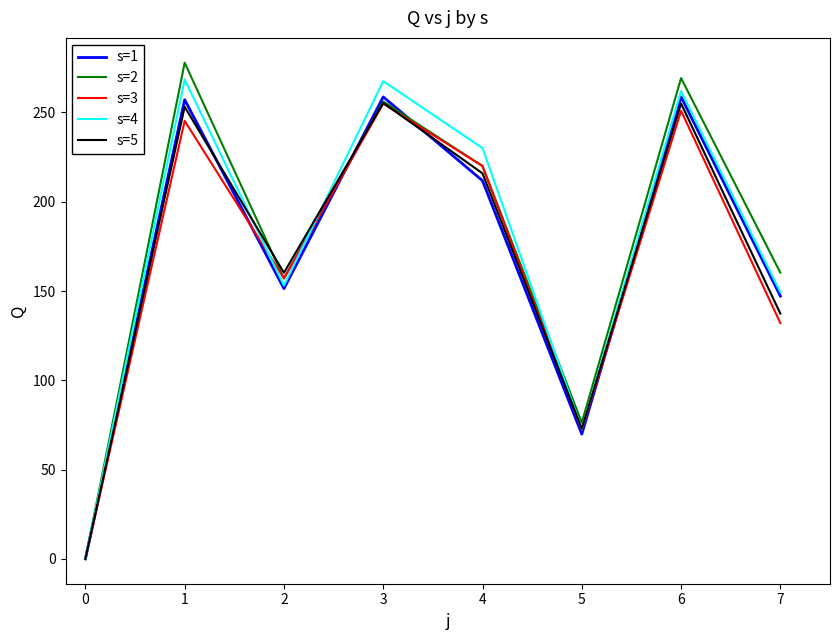

What are all the series names shown in the legend?

s=1, s=2, s=3, s=4, s=5